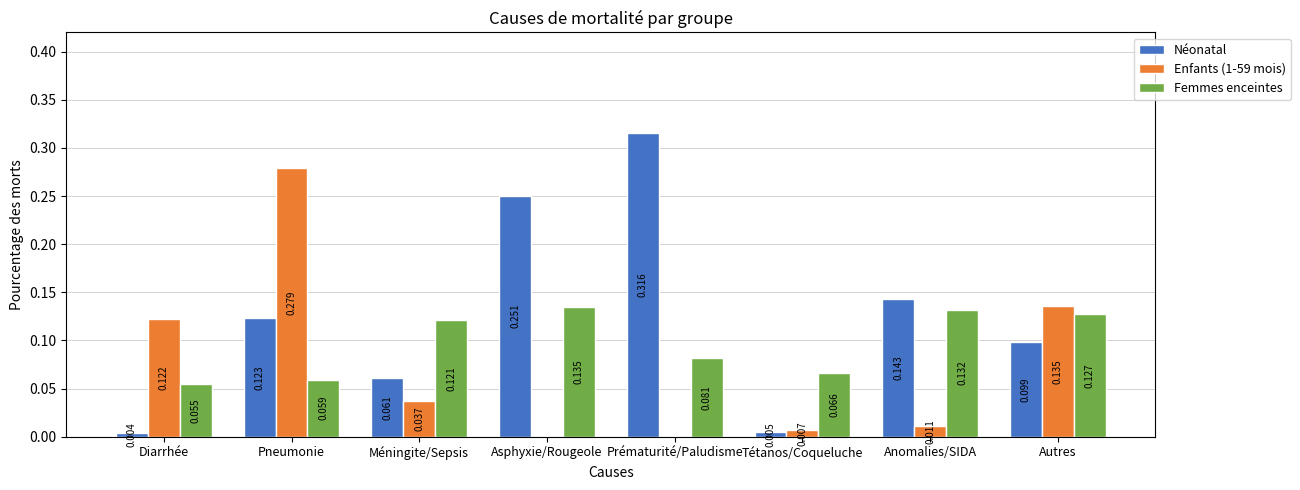

At which category is the sum across all series the highest?

Pneumonie